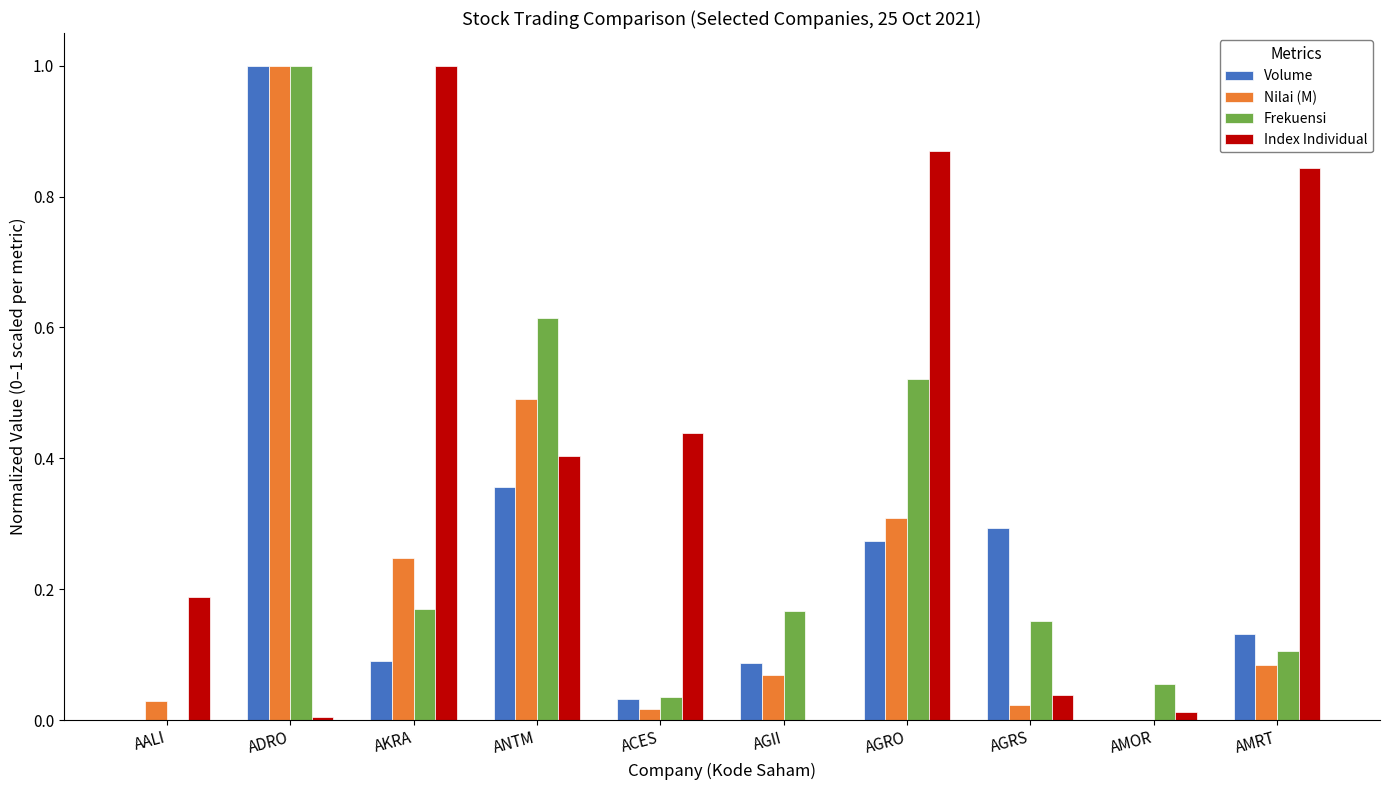

What is the maximum value shown in the chart?

1.0